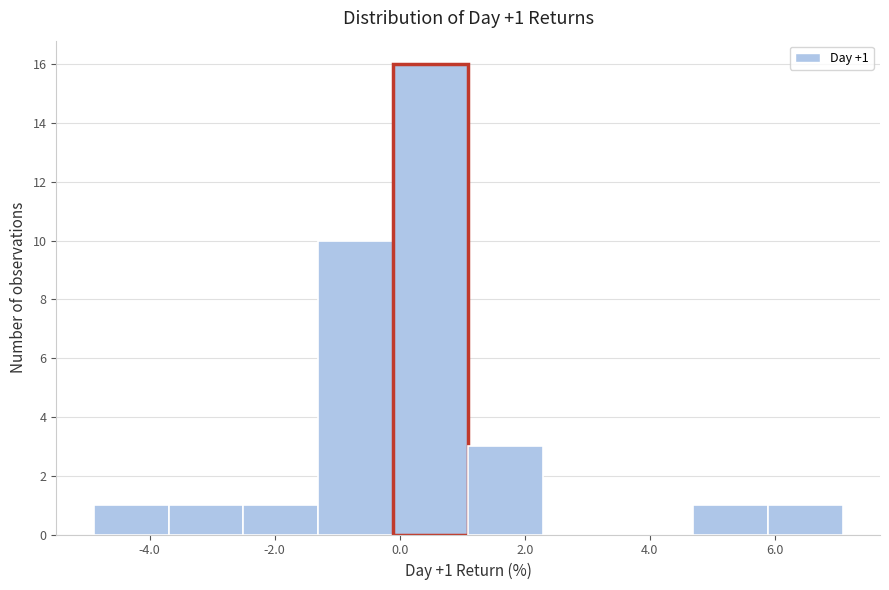

Which range on the x-axis has the tallest bar?

-0.2 to 1.0